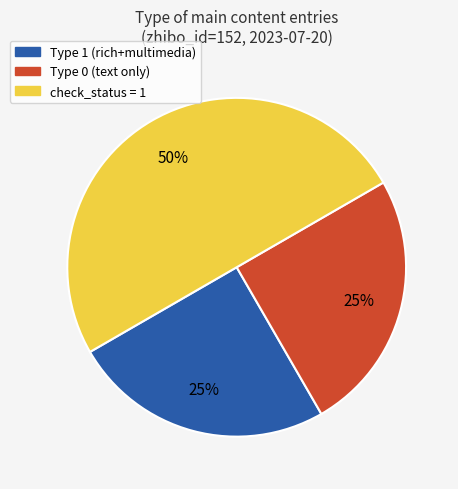

Count the number of slices in the pie.

3